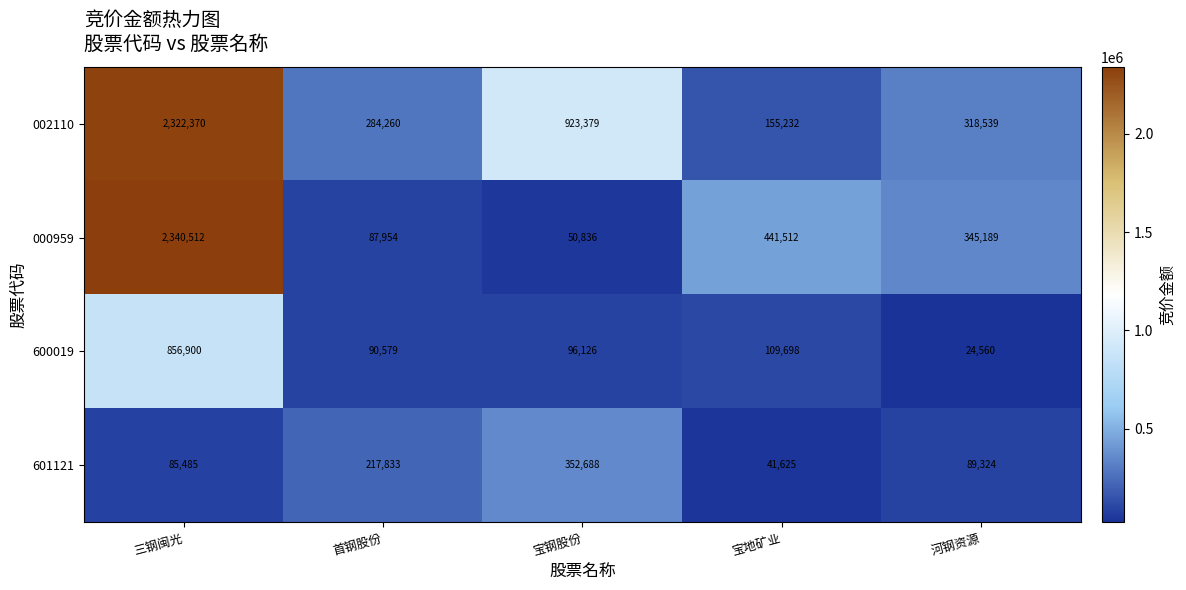

Rank the series at 三钢闽光 from lowest to highest value.

601121, 600019, 002110, 000959